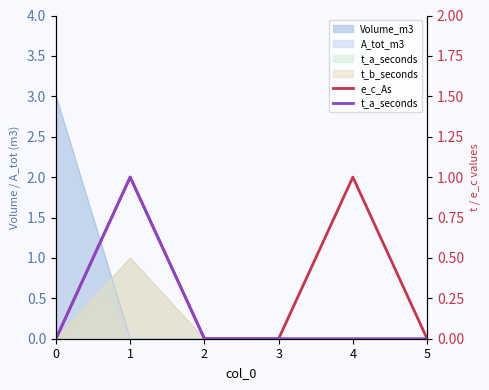

True or false: e_c_As and t_a_seconds cross at least once.

False